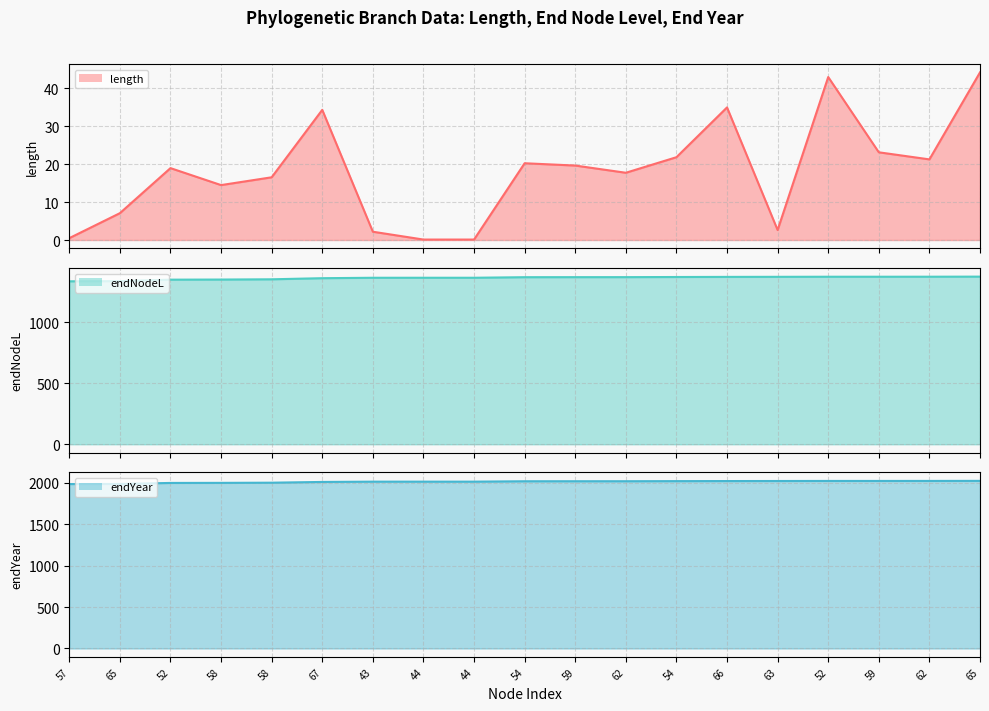

At which label is length line closest to 22?

54